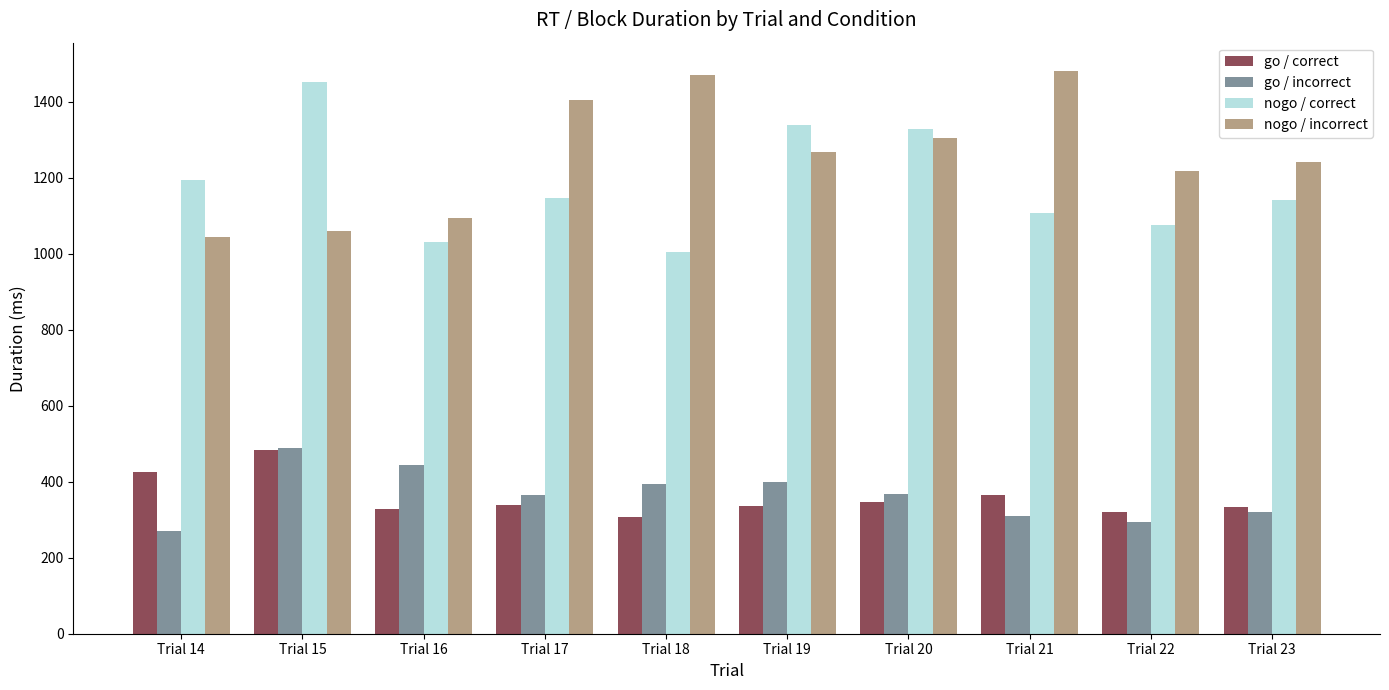

Which category has the lowest value in the nogo / correct series?

Trial 18